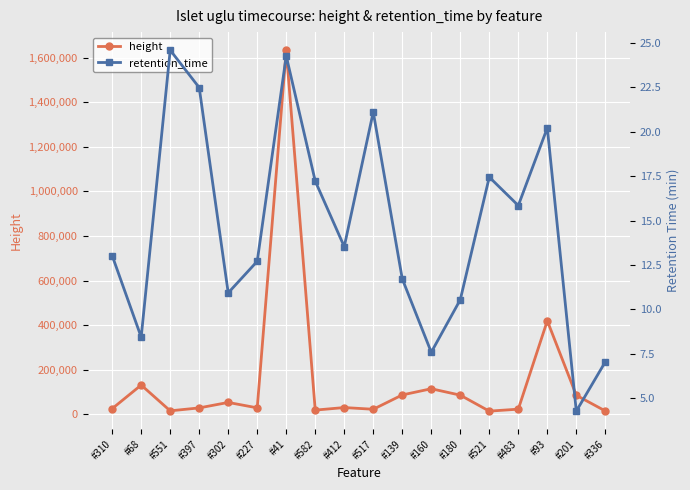

At which label is height closest to 823955?

#93